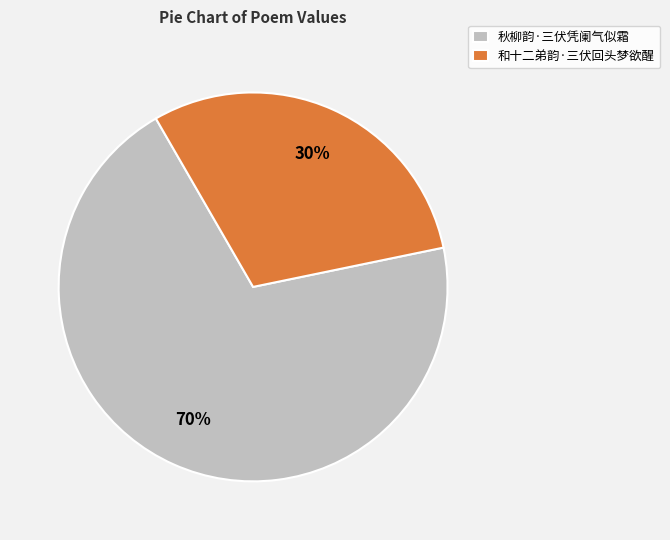

The 和十二弟韵·三伏回头梦欲醒 slice represents 18% of the pie. True or false?

False